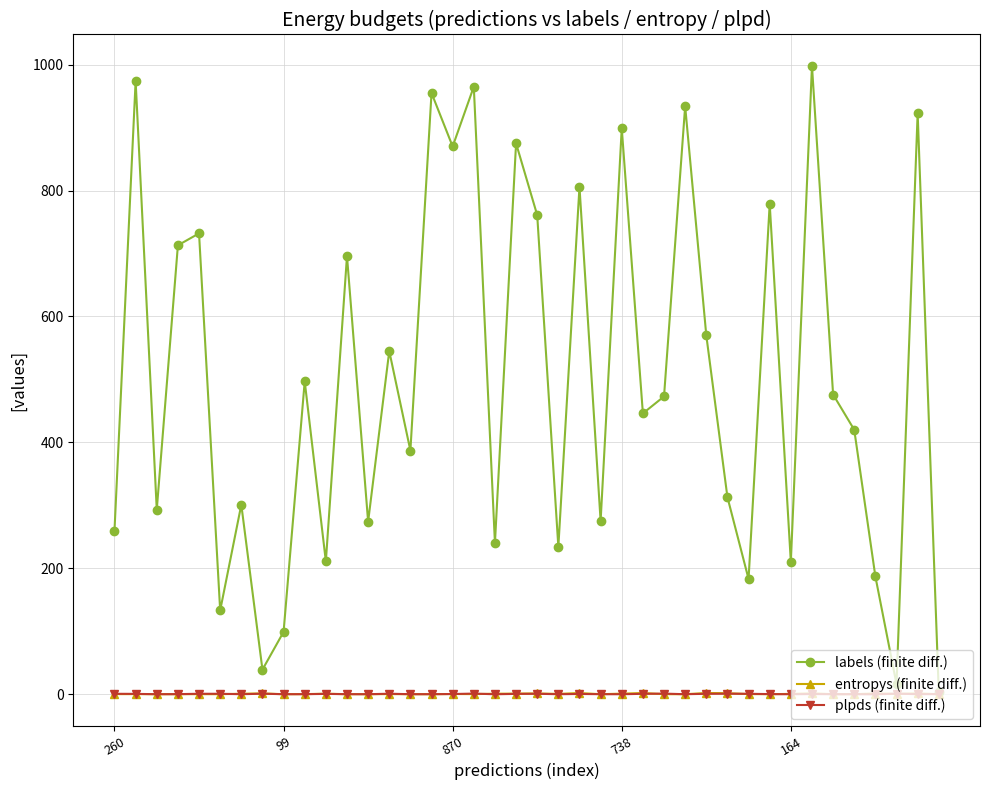

What is the value of the labels (finite diff.) point at the 35th from the left?

476.0